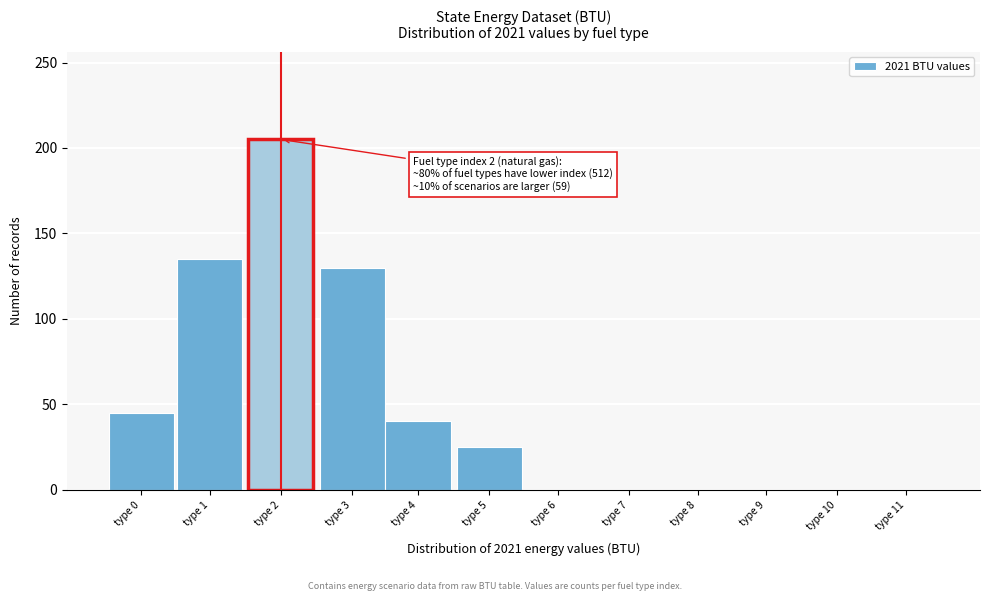

Reading left to right, list all the values displayed in this chart.

type 0=45	type 1=135	type 2=205	type 3=130	type 4=40	type 5=25	type 6=0	type 7=0	type 8=0	type 9=0	type 10=0	type 11=0